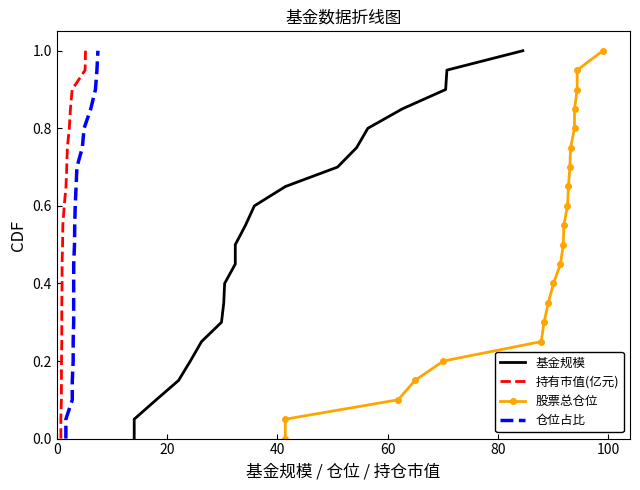

What is the average value of the 股票总仓位 series?

0.5